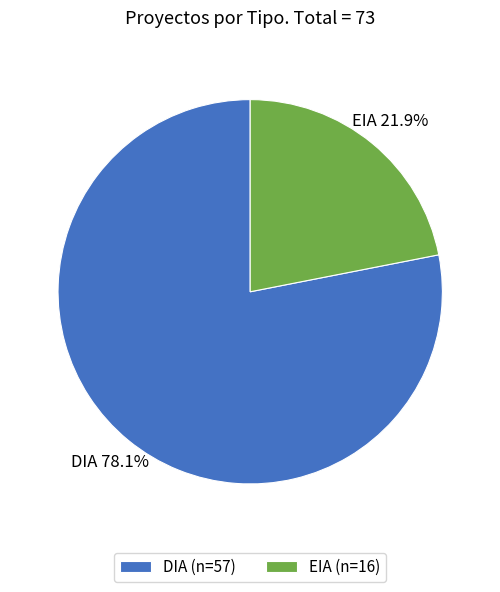

To the nearest percent, what is the average slice percentage?

50%